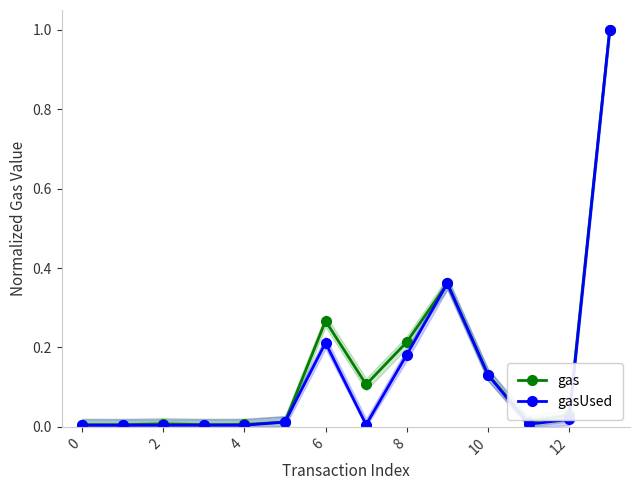

Reading right to left, list all the values displayed in this chart.

gas: 1.0	0.0	0.0	0.1	0.4	0.2	0.1	0.3	0.0	0.0	0.0	0.0	0.0	0.0
gasUsed: 1.0	0.0	0.0	0.1	0.4	0.2	0.0	0.2	0.0	0.0	0.0	0.0	0.0	0.0